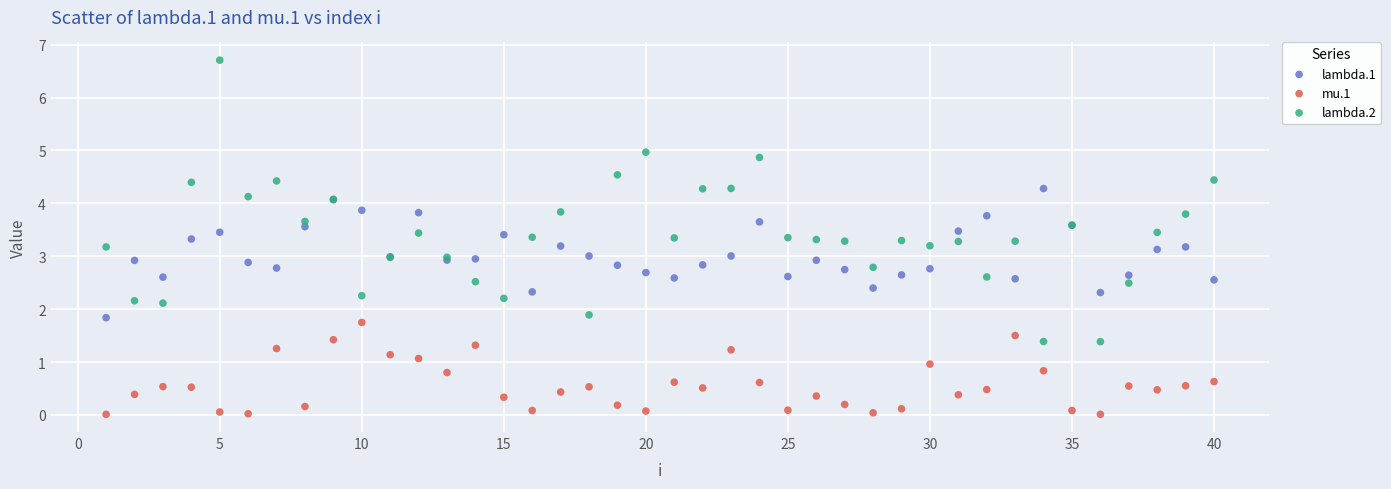

Which series contains the lowest Y value?

mu.1